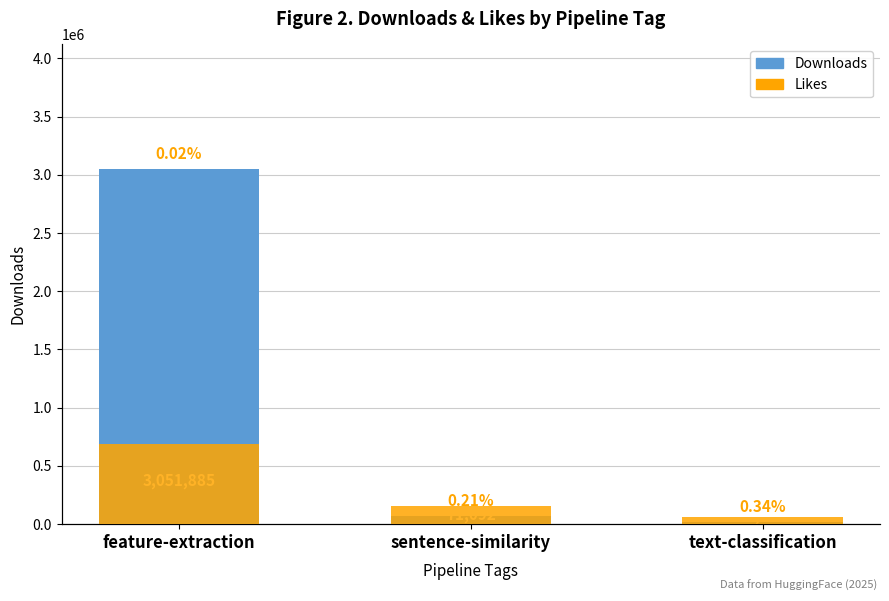

What are all the series names shown in the legend?

Downloads, Likes